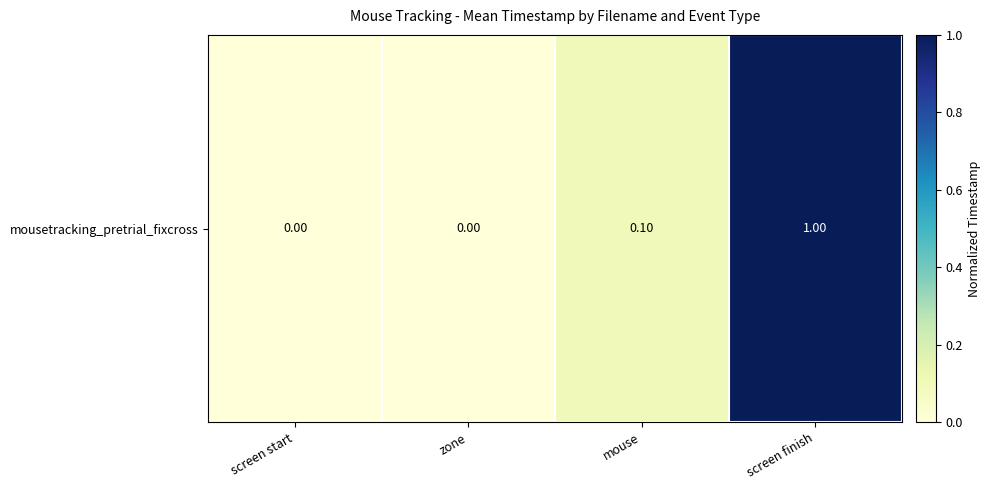

Reading left to right, what are all the values shown in this chart?

0.0	0.0	0.1	1.0